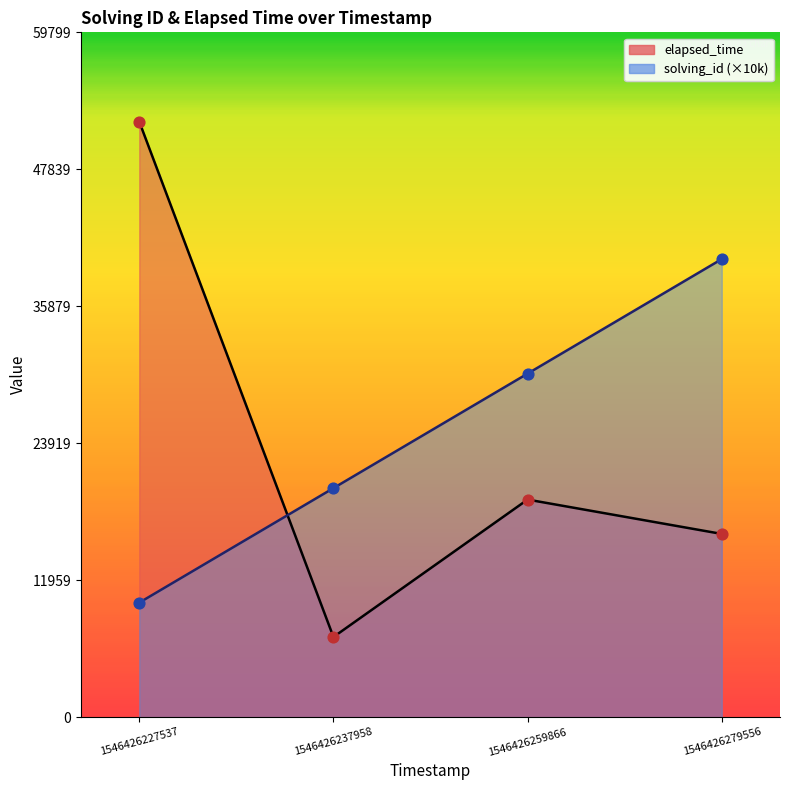

At which category is the sum across all series the highest?

1546426227537